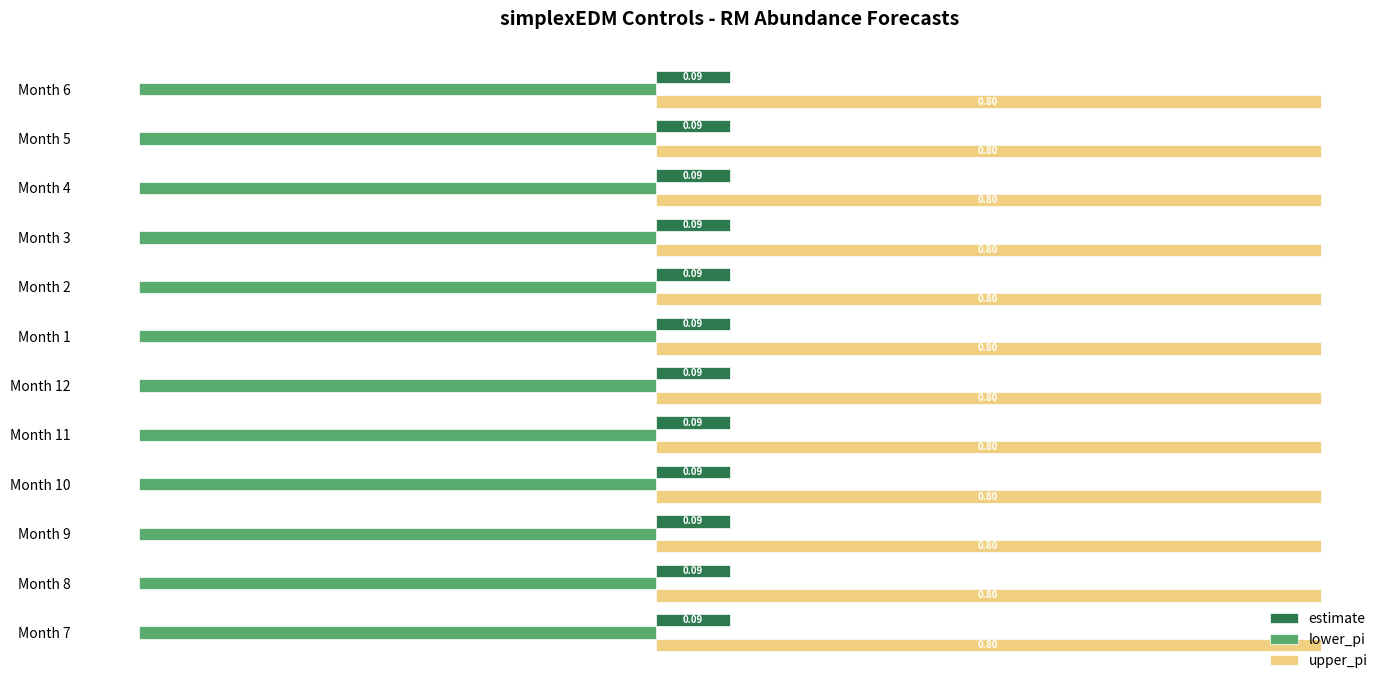

What is the spread (max minus min) of values at Month 11?

1.4